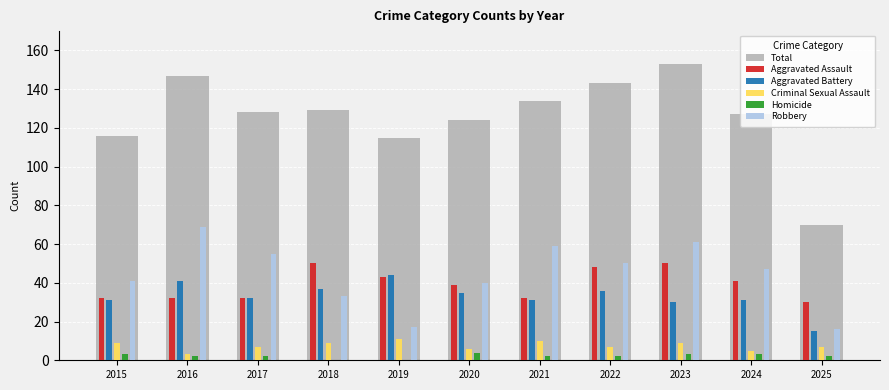

The Robbery series shows 69 at 2016. True or false?

True